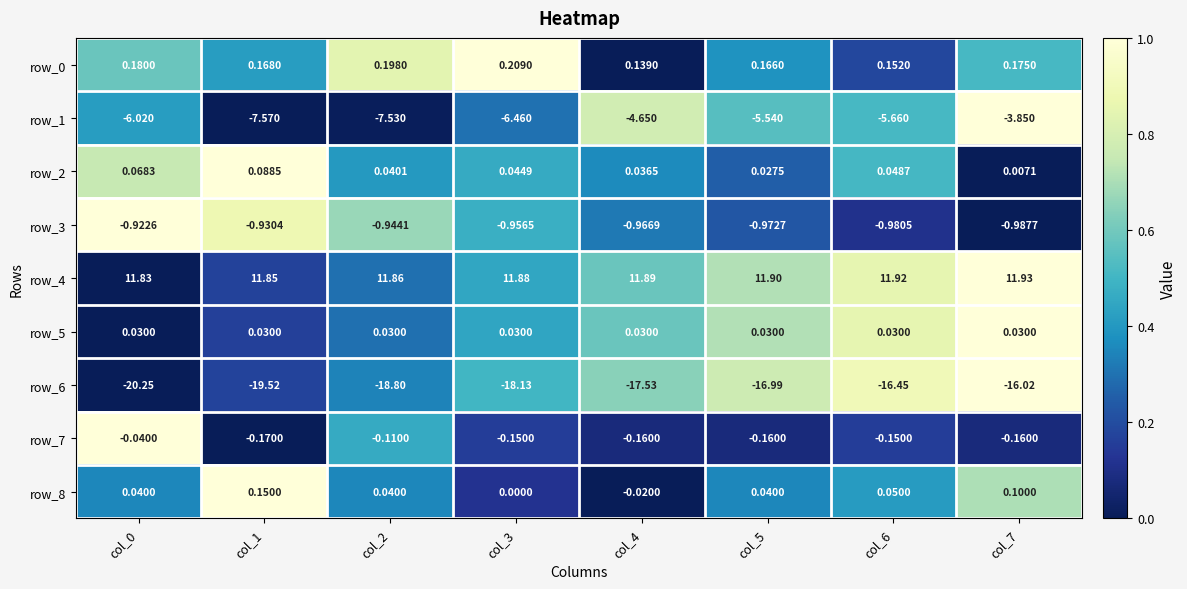

What is the total value across all series at col_6?

-11.0